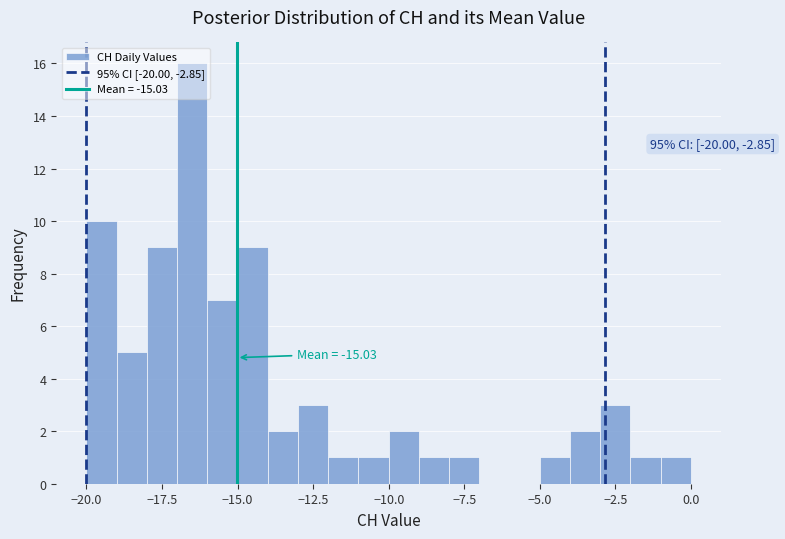

Read against the x-axis, roughly where is the centre of the tallest bar?

-16.5